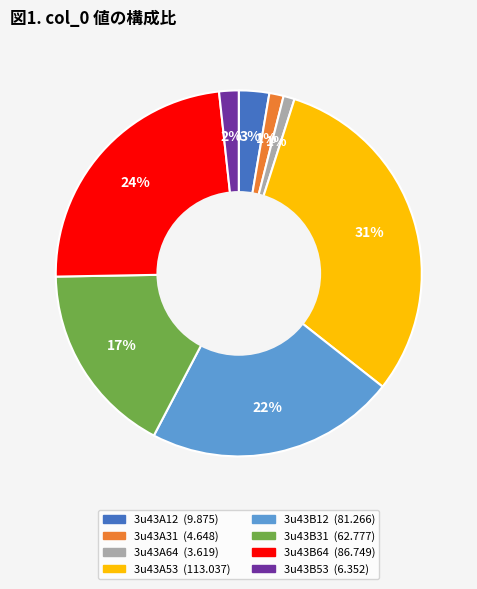

To the nearest percent, what is the average slice percentage?

12%